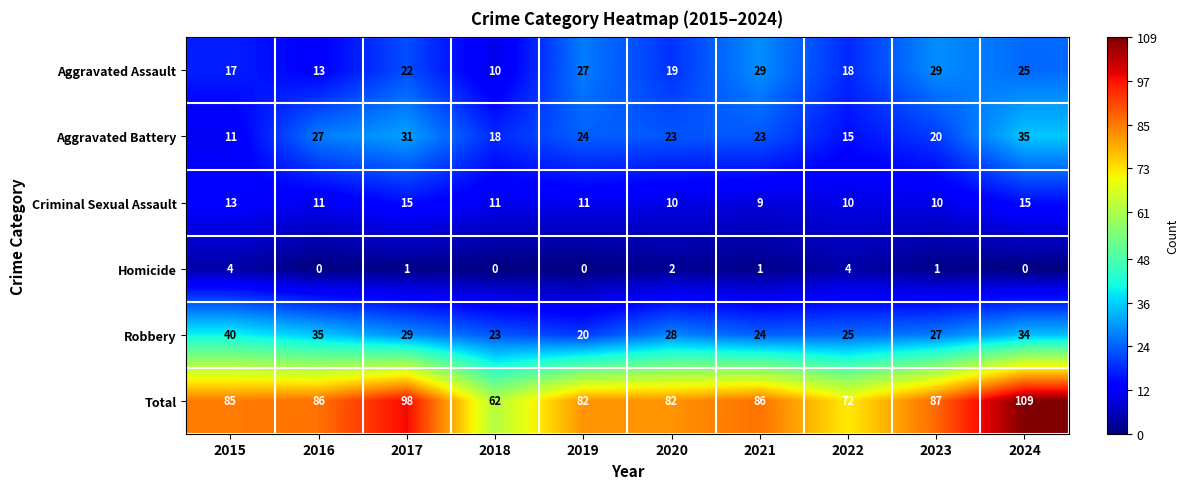

What is the total value across all series at 2019?

164